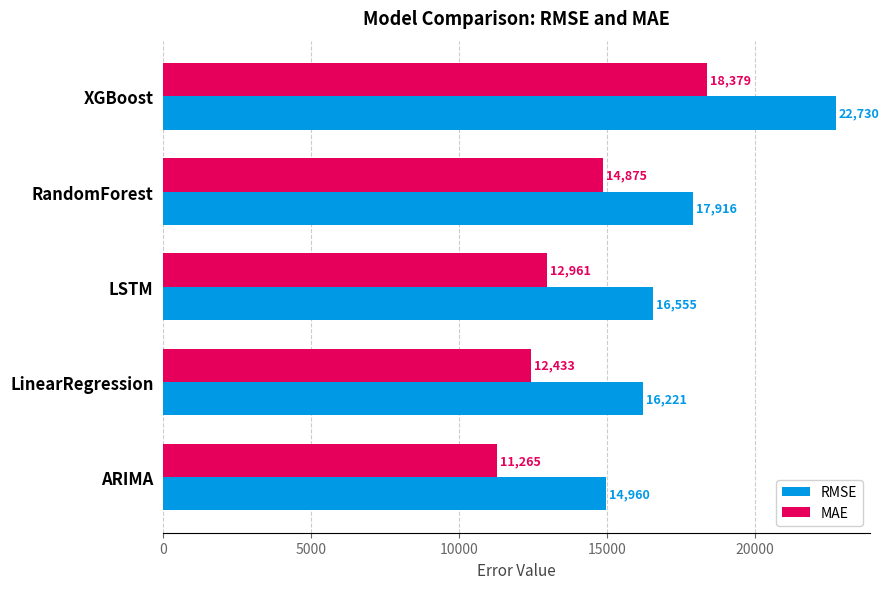

The value of RMSE at ARIMA is 10035.4. True or false?

False